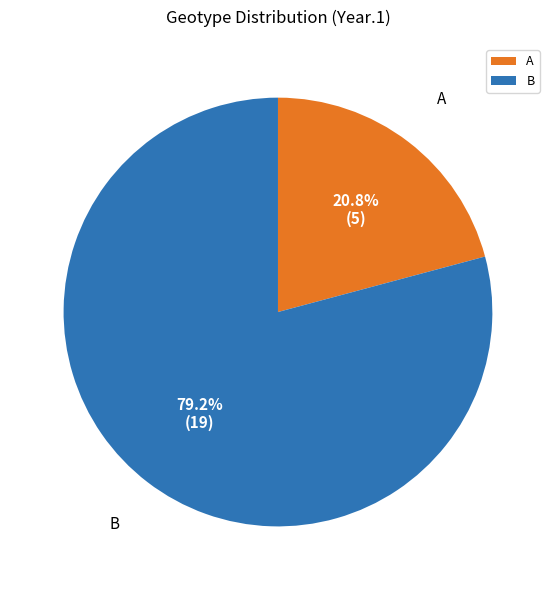

Rank the categories by value from lowest to highest.

A, B